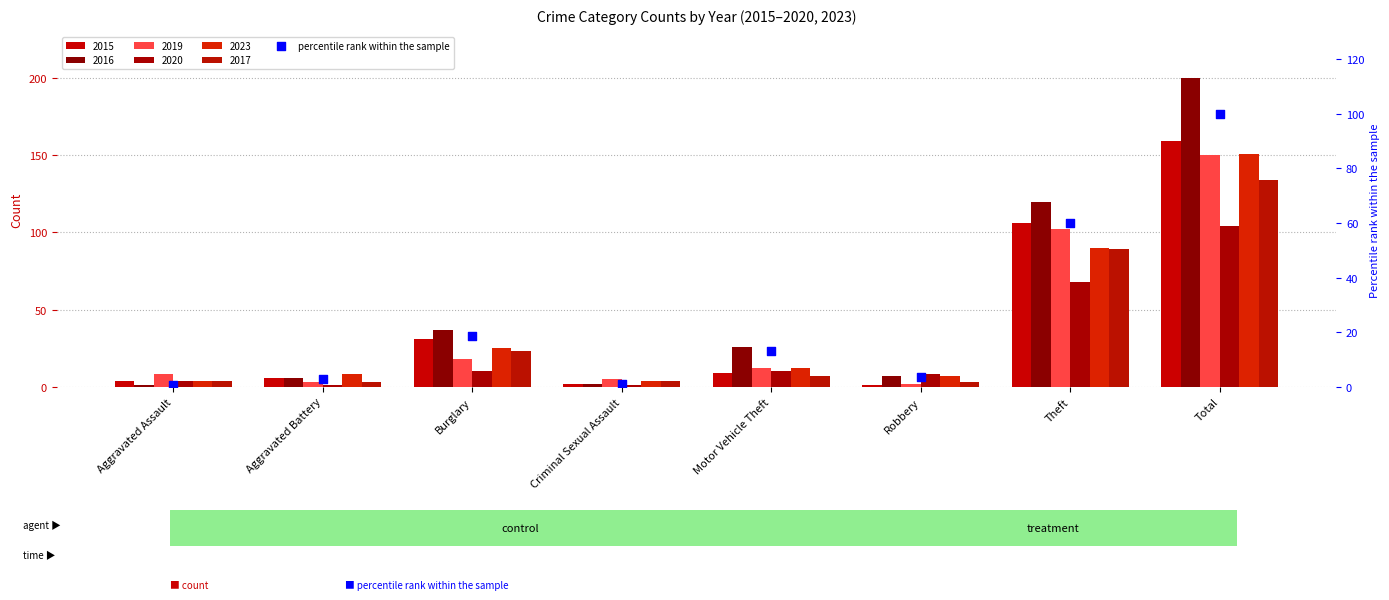

Approximately how many times larger is the value at Burglary compared to Total?

0.2